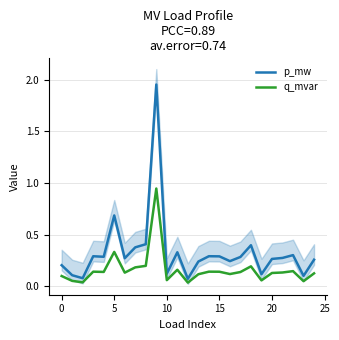

The value of q_mvar at 10 is 0.0. True or false?

False